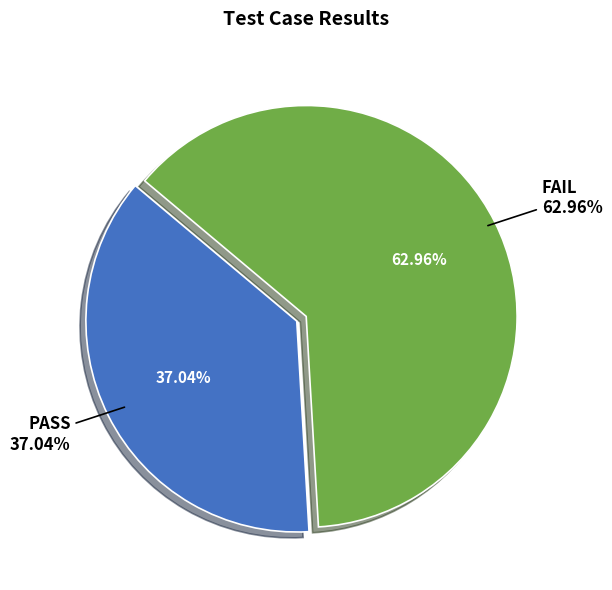

To the nearest percent, what is the difference between the largest and smallest slice percentages?

26%